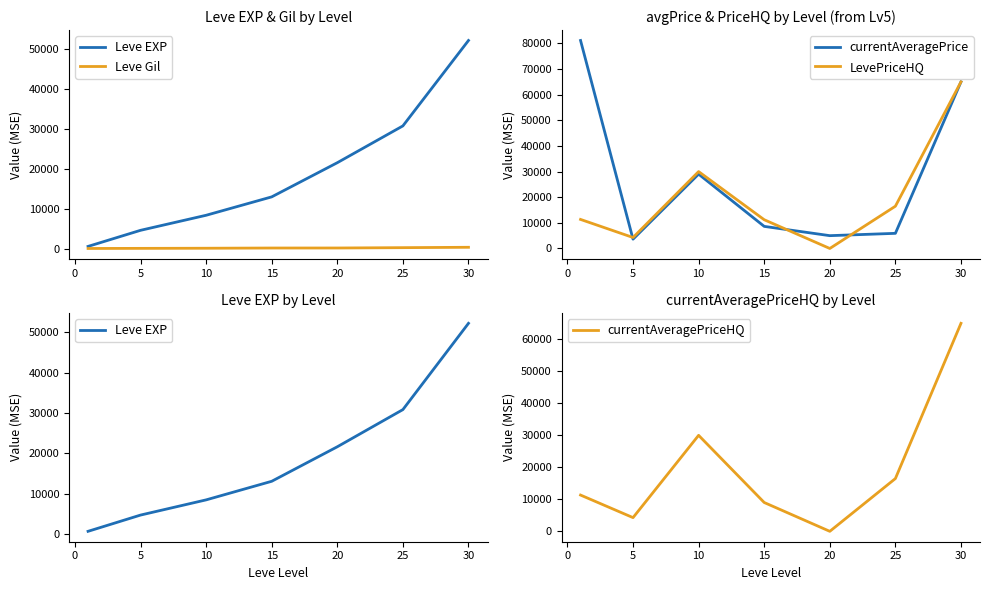

The value of LevePriceHQ at 15 is 11215.6. True or false?

True